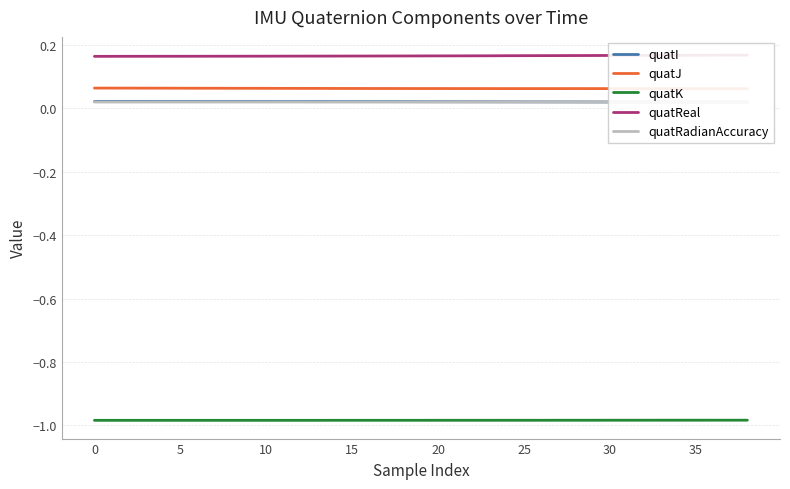

What are all the series names shown in the legend?

quatI, quatJ, quatK, quatReal, quatRadianAccuracy